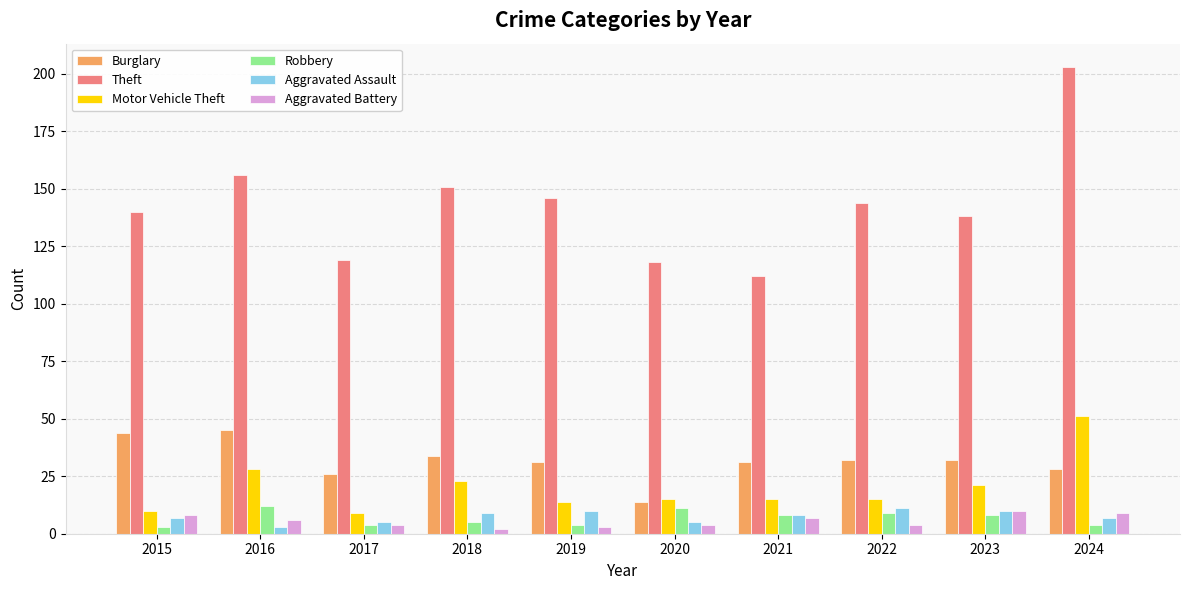

At which category is the sum across all series the highest?

2024